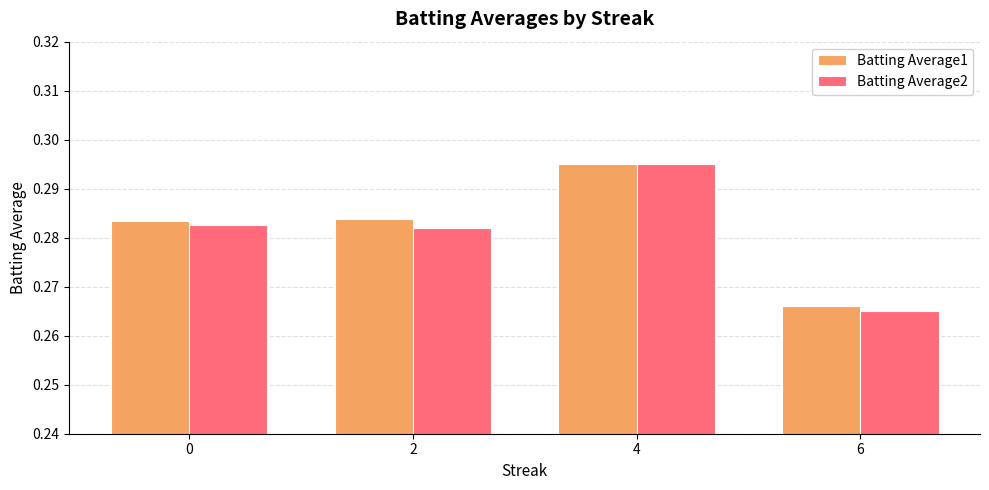

Which category has the lowest value across all series?

6